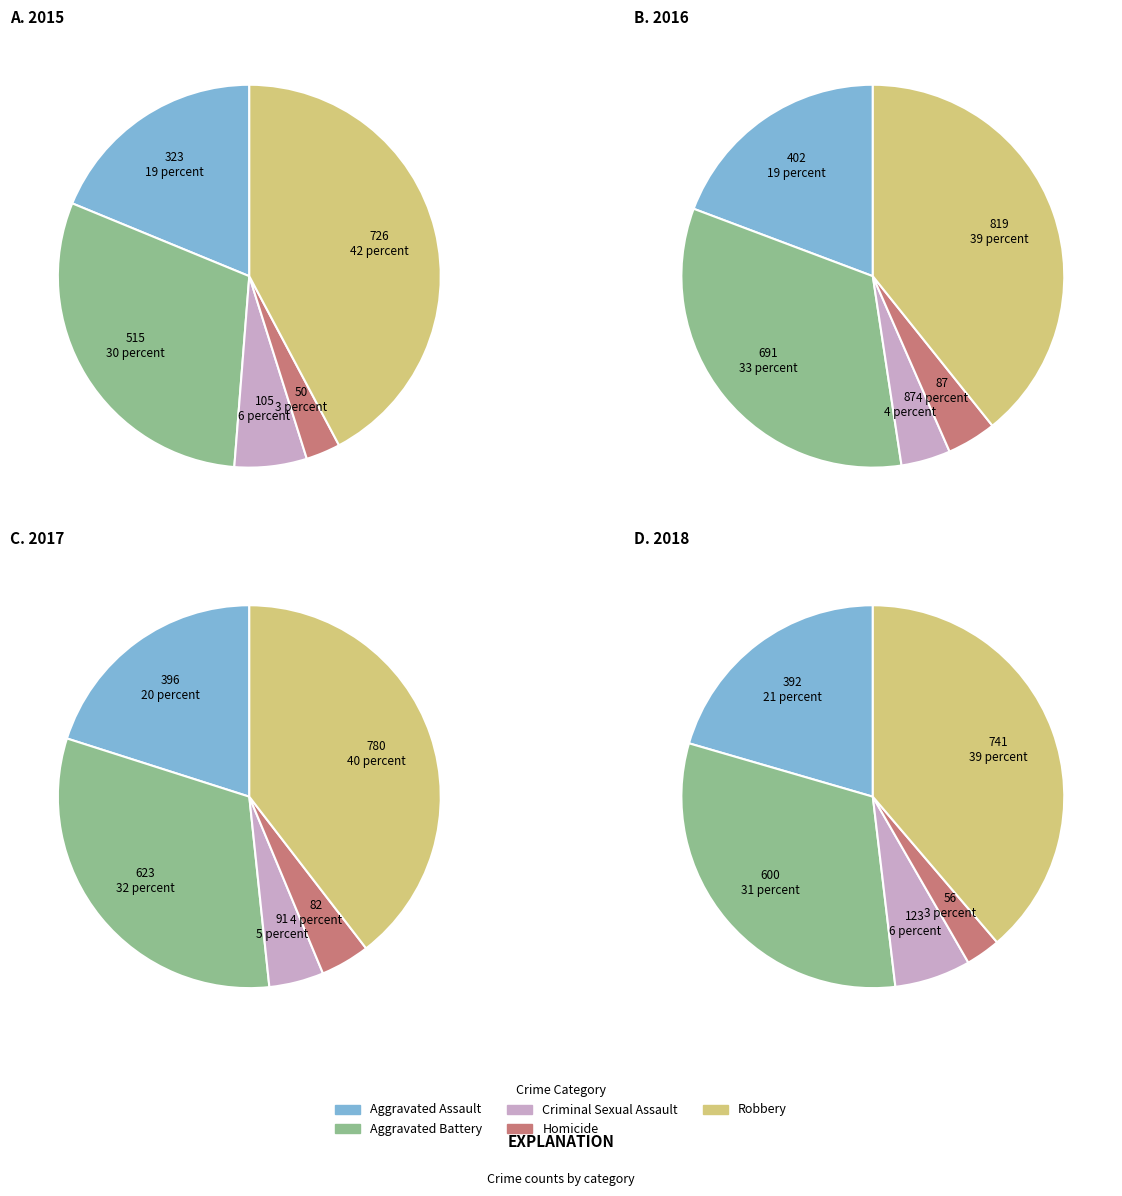

Does any single category account for the majority?

No